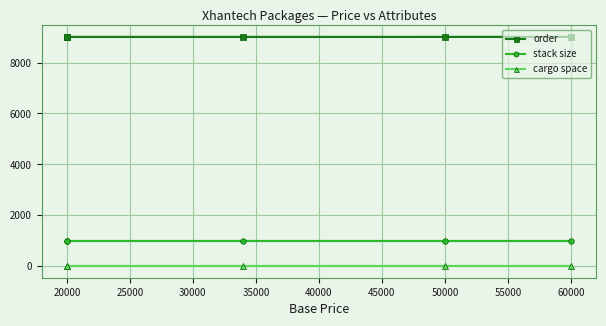

Is it true that order equals 3318 at 60000?

False